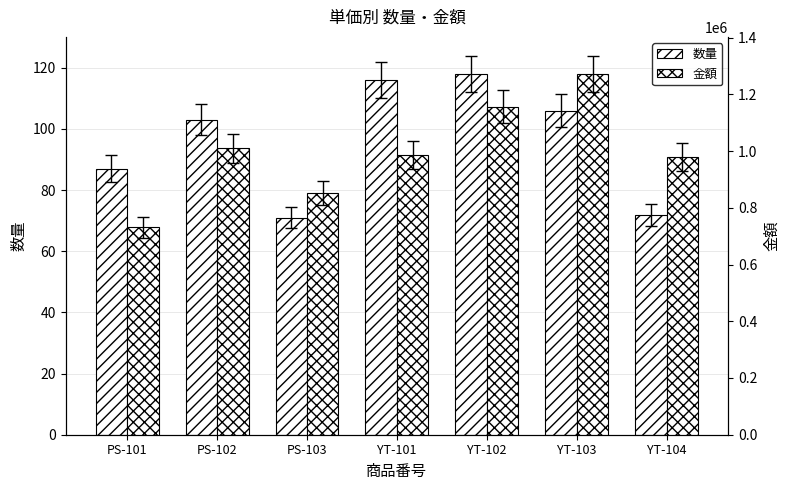

What is the average value of the 数量 series?

96